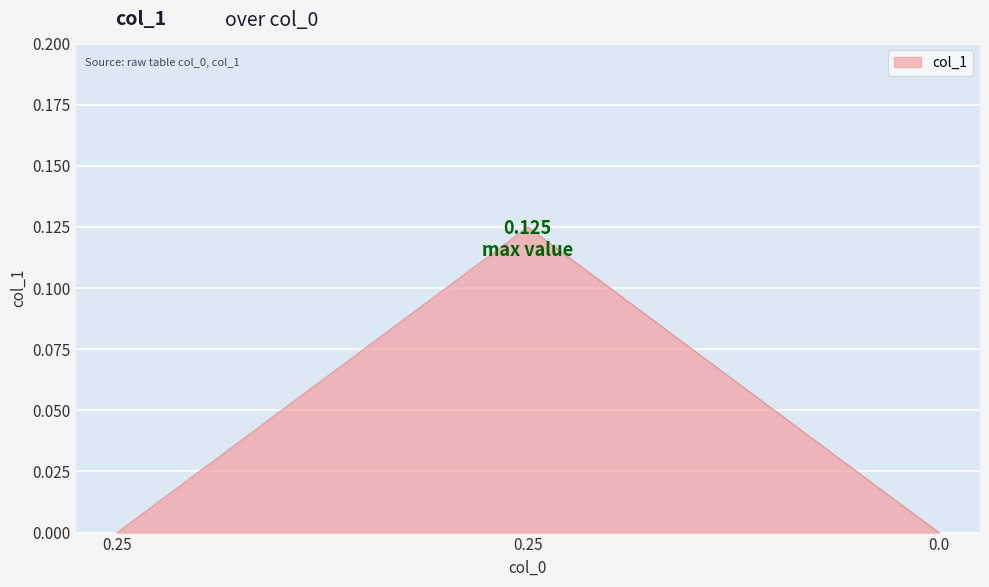

Which has a higher value, 0.0 or 0.25?

0.25